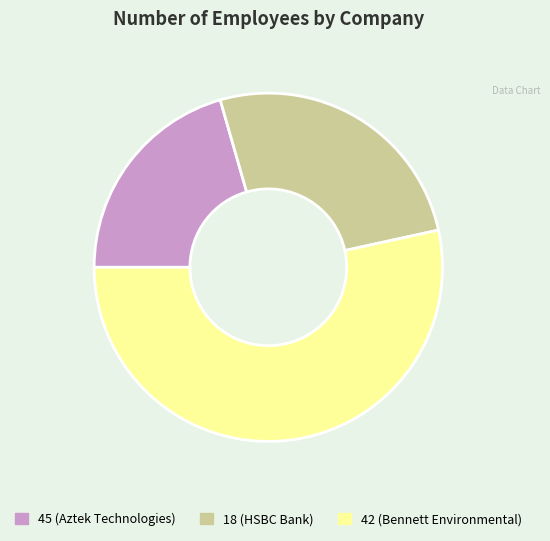

What is the ratio of the value at 18 (HSBC Bank) to the value at 45 (Aztek Technologies)?

1.3